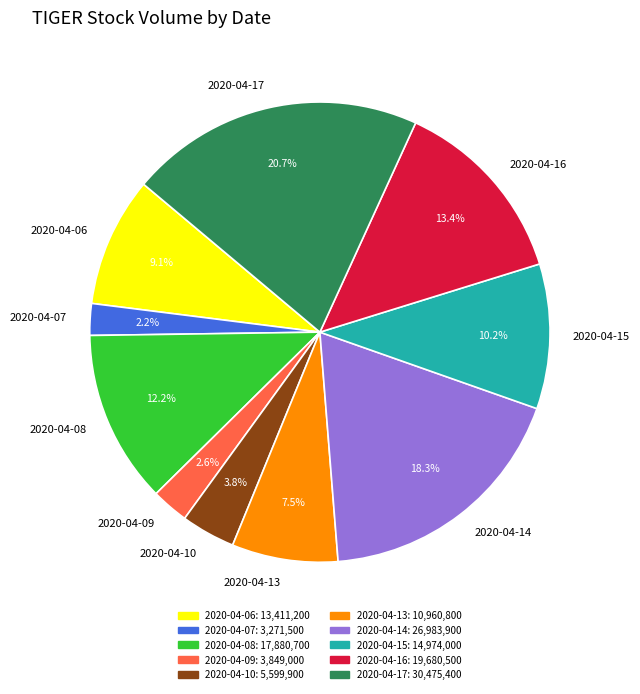

Is there a majority slice in this chart?

No